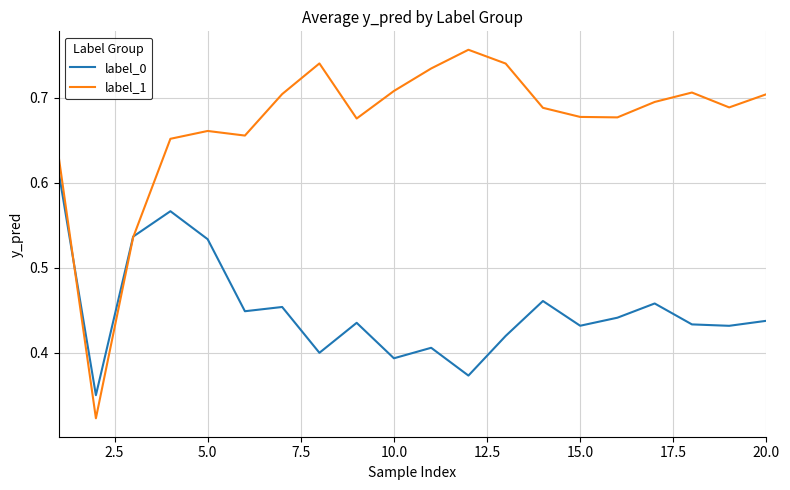

True or false: label_0 has more than 2 points higher than both neighbors.

True